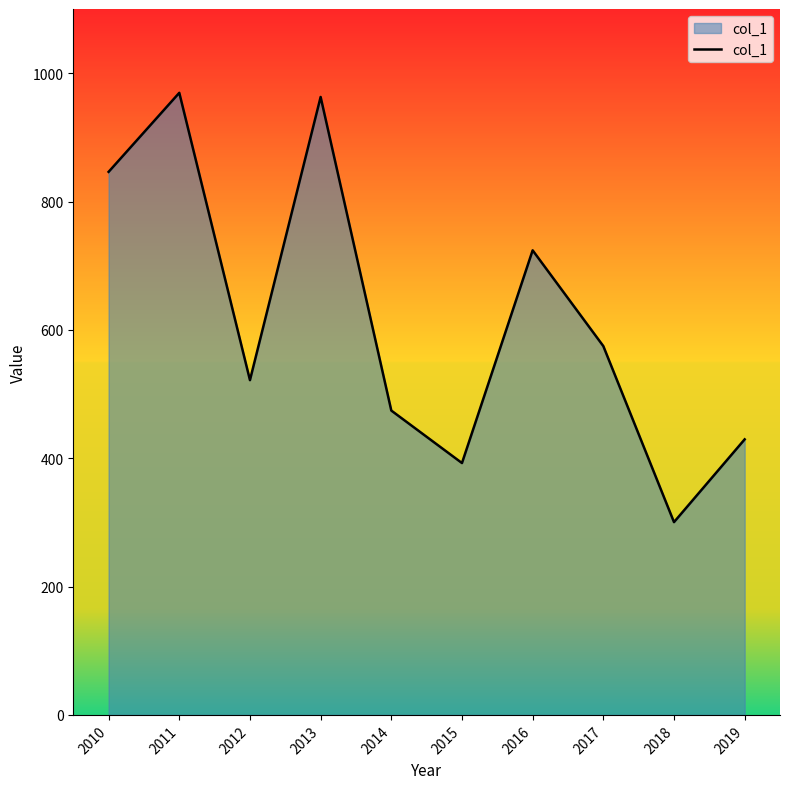

Is it true that the value at 2011 is 472.6?

False